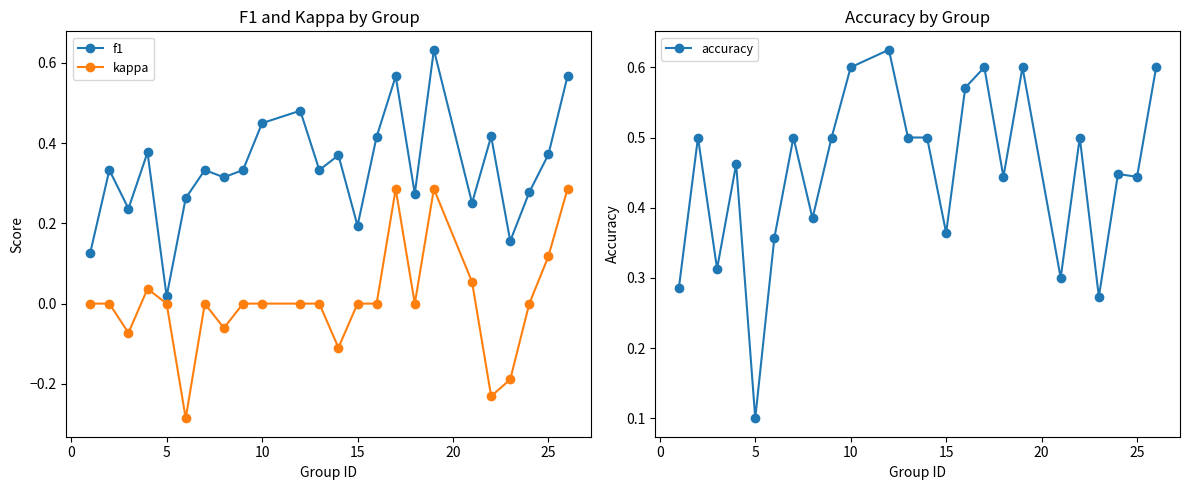

True or false: kappa has more than 1 interior local peaks.

True